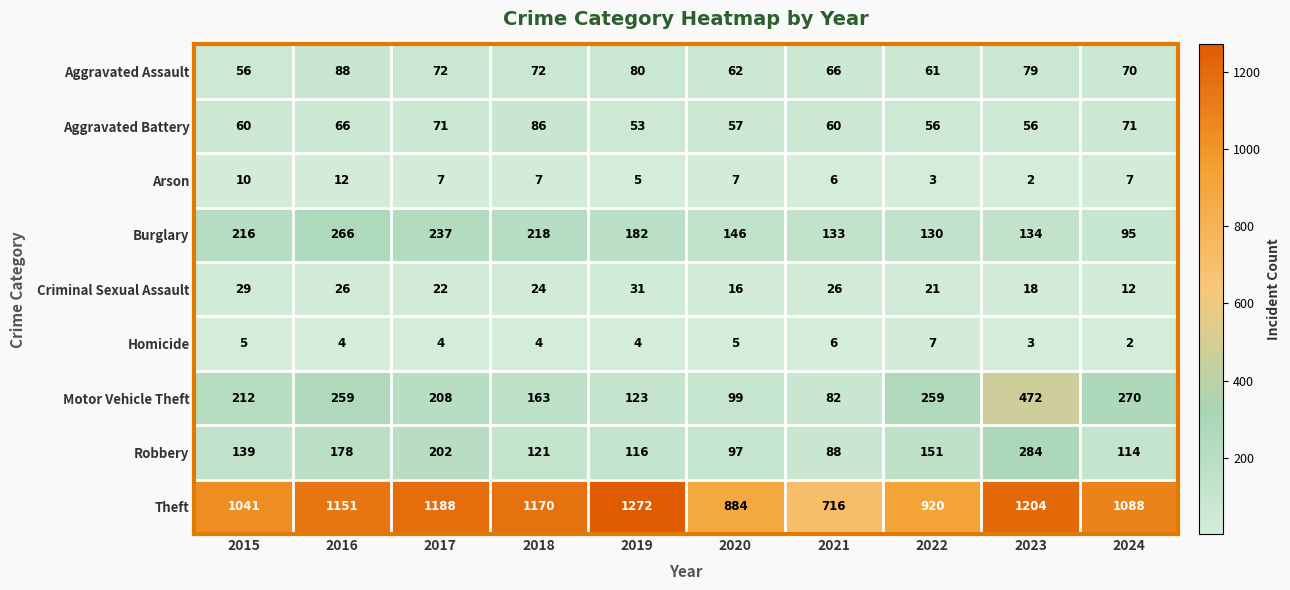

What is the difference between the Motor Vehicle Theft values at 2021 and 2015?

130